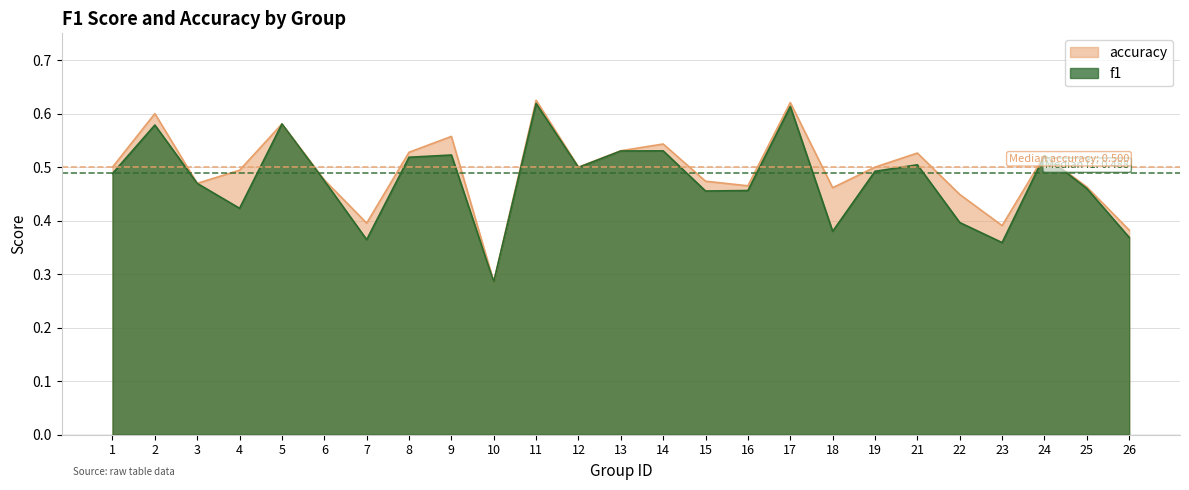

True or false: f1 and accuracy intersect in this chart.

False